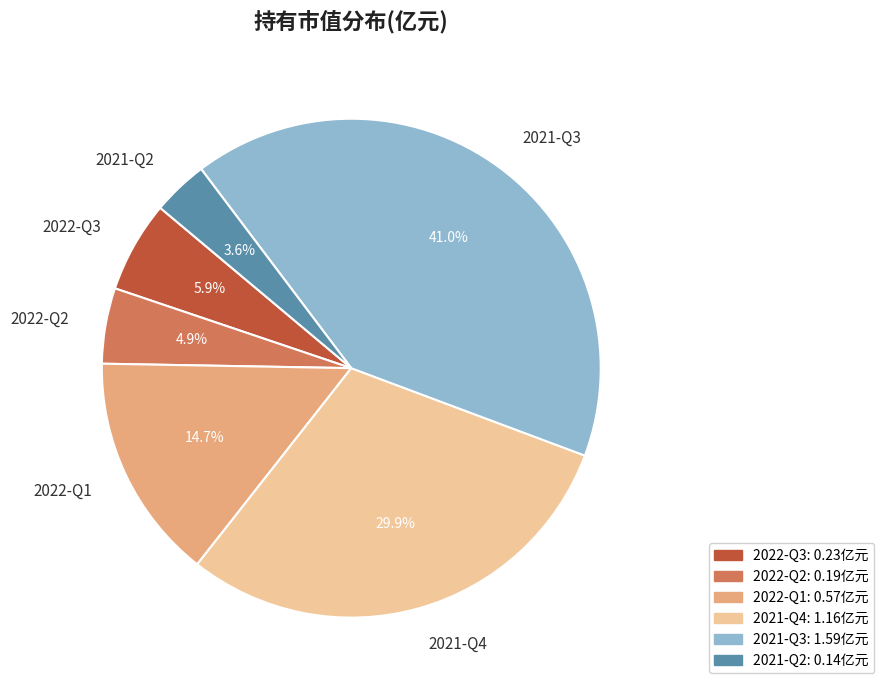

The 2022-Q3 slice represents 16% of the pie. True or false?

False